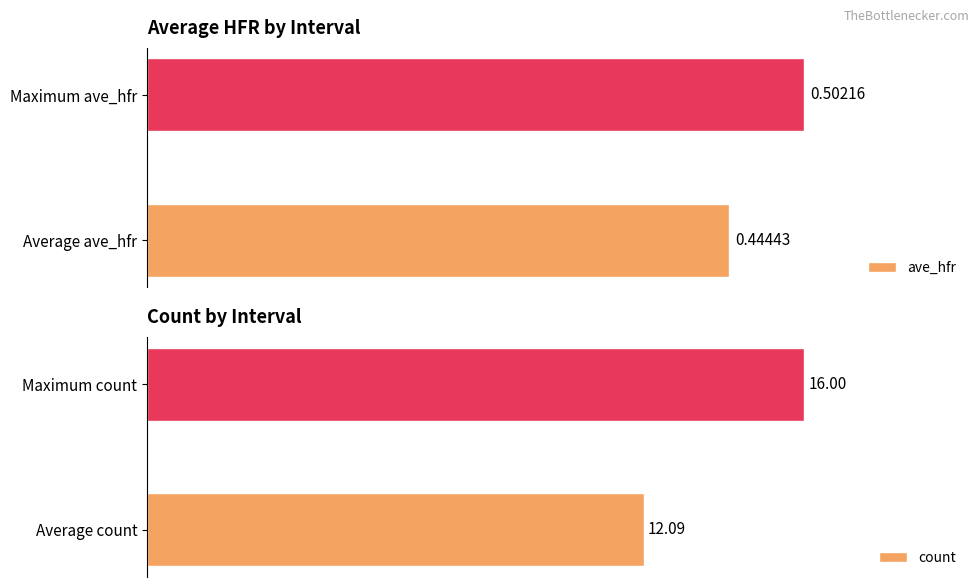

At which label does ave_hfr reach its minimum?

Average ave_hfr